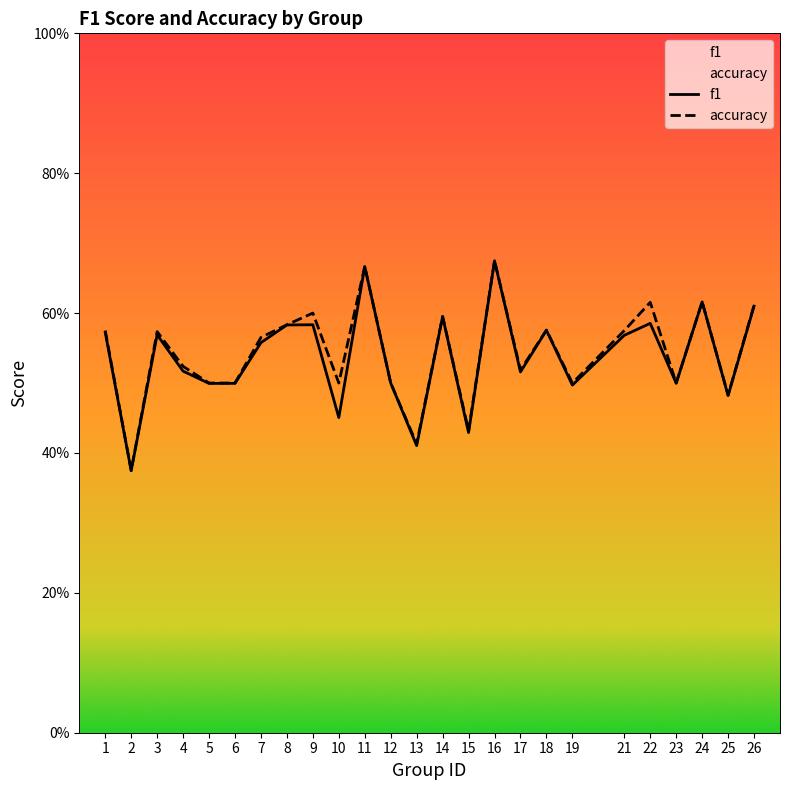

At which category is the sum across all series the highest?

16